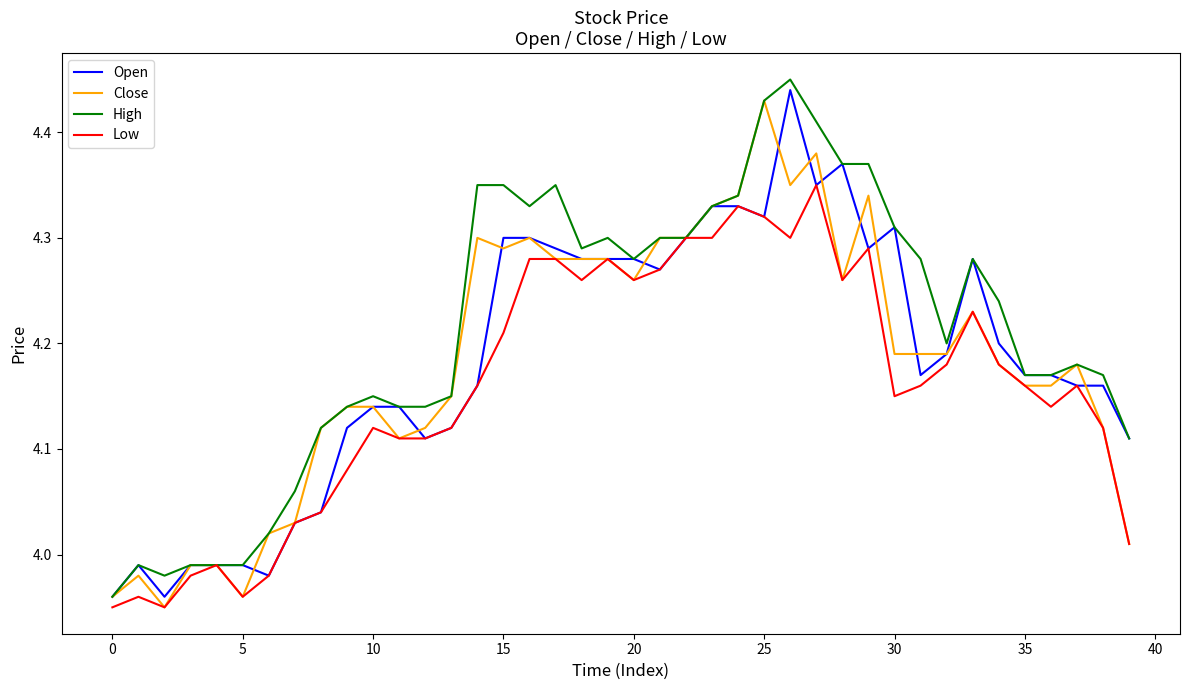

Which series has the largest total across all categories?

High